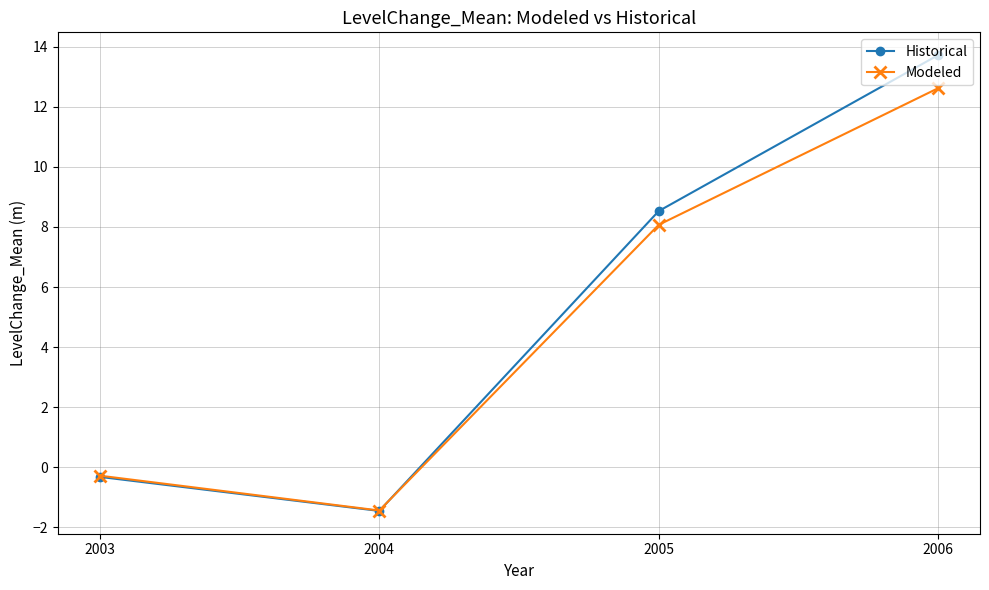

How many values in Historical are above zero?

2